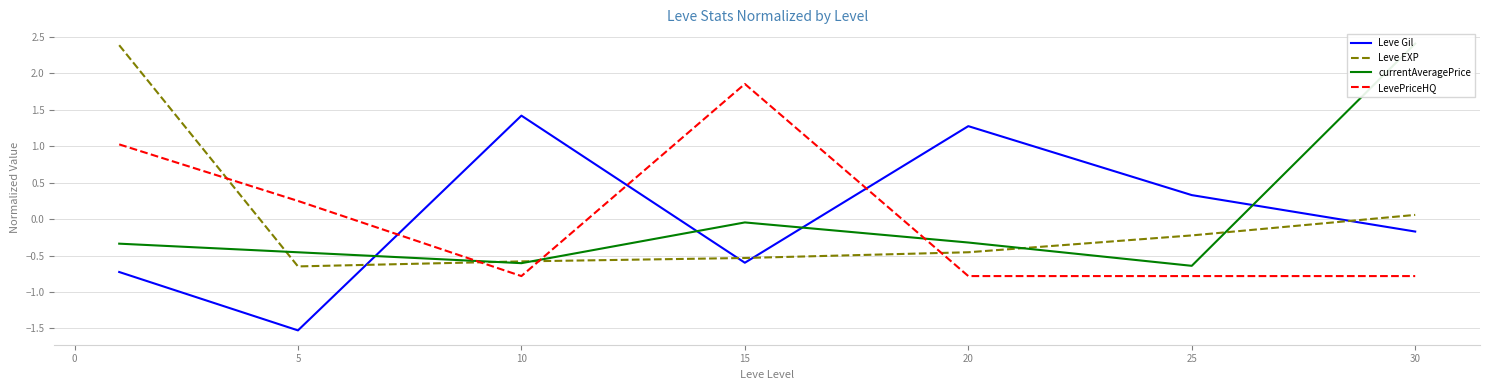

How many interior local peaks does the currentAveragePrice series have?

1